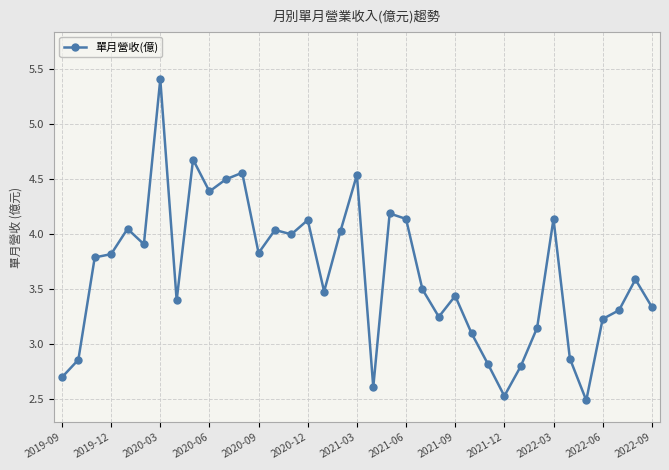

What is the average value?

3.6